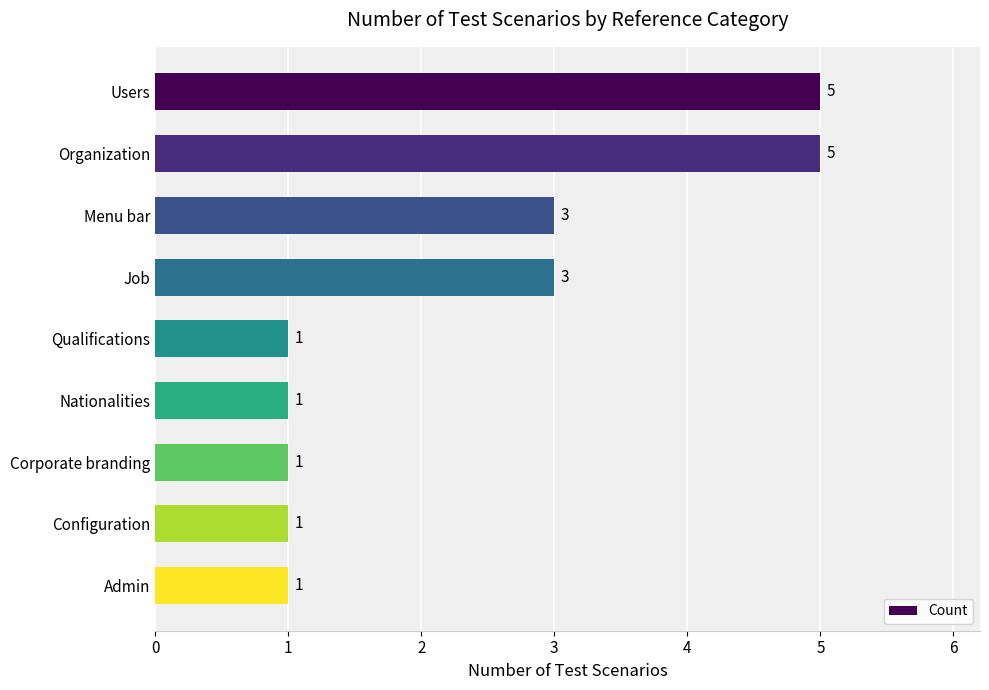

True or false: the data shows 7 at Users.

False